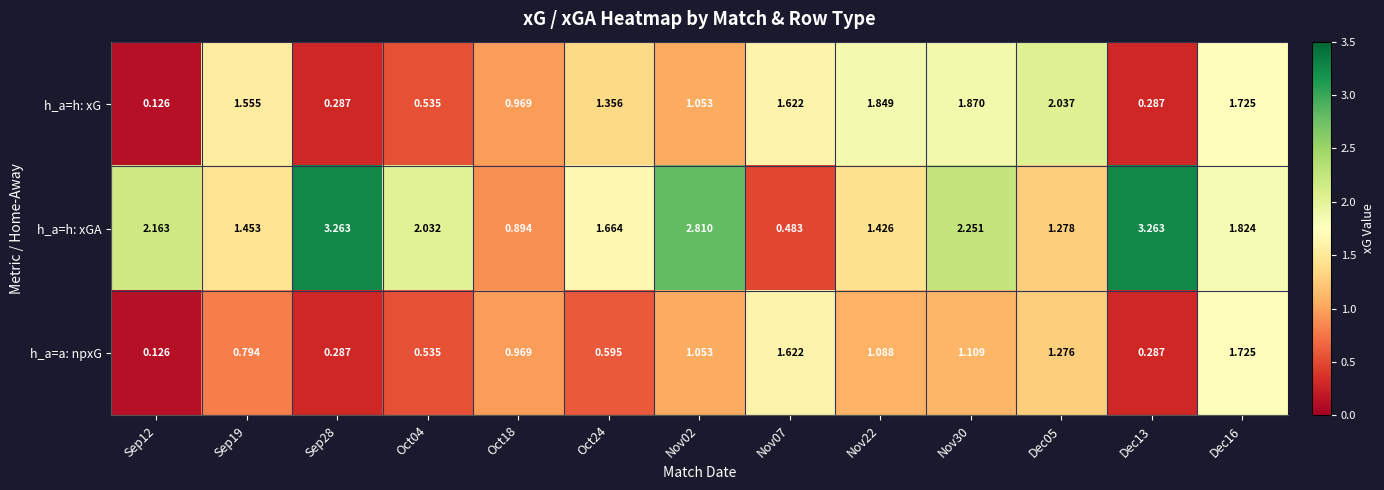

List the series in order of their peak value, lowest first.

h_a=a: npxG, h_a=h: xG, h_a=h: xGA